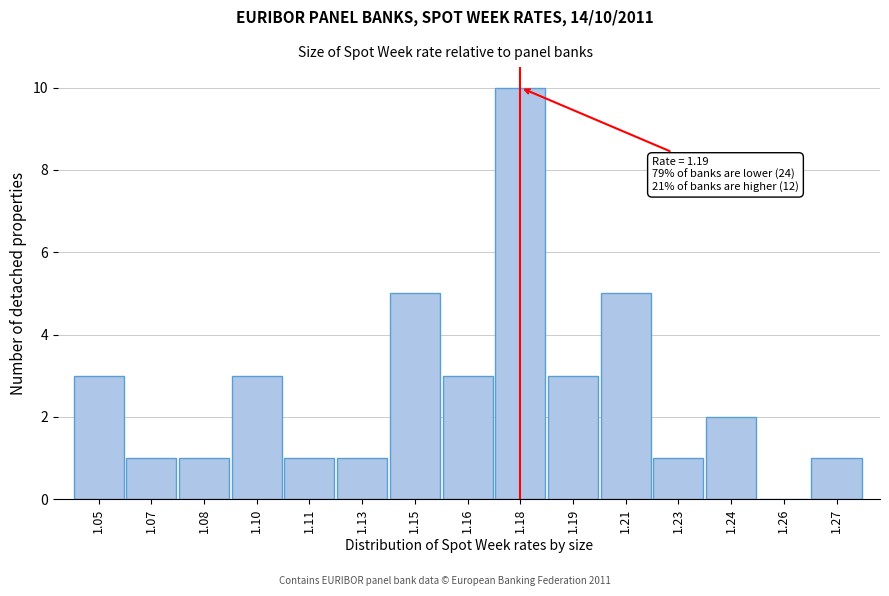

Reading left to right, transcribe all the data shown in this chart.

1.05=3	1.07=1	1.08=1	1.10=3	1.11=1	1.13=1	1.15=5	1.16=3	1.18=10	1.19=3	1.21=5	1.23=1	1.24=2	1.26=0	1.27=1